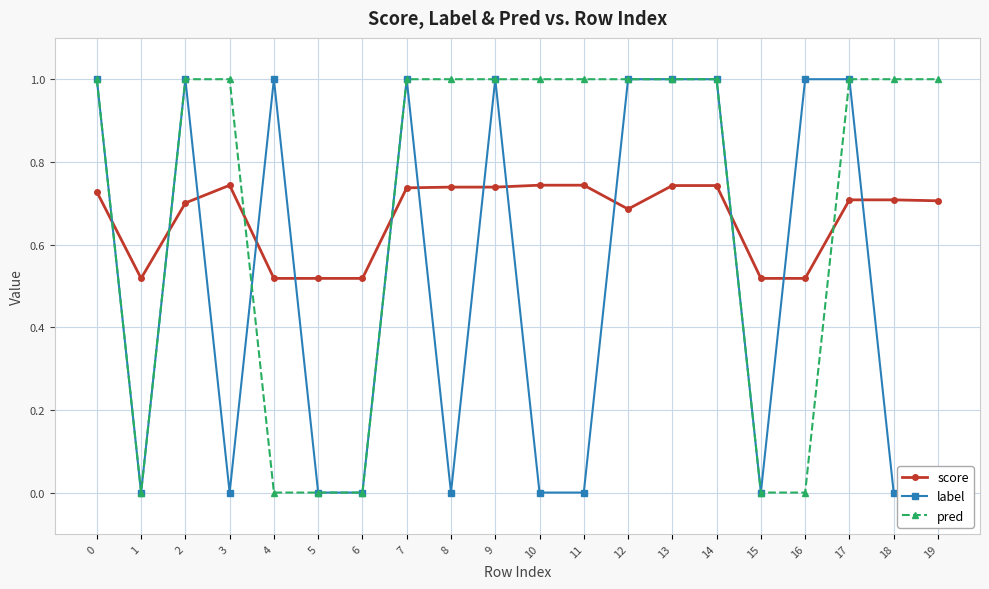

Rank the series at 14 from highest to lowest value.

label, pred, score